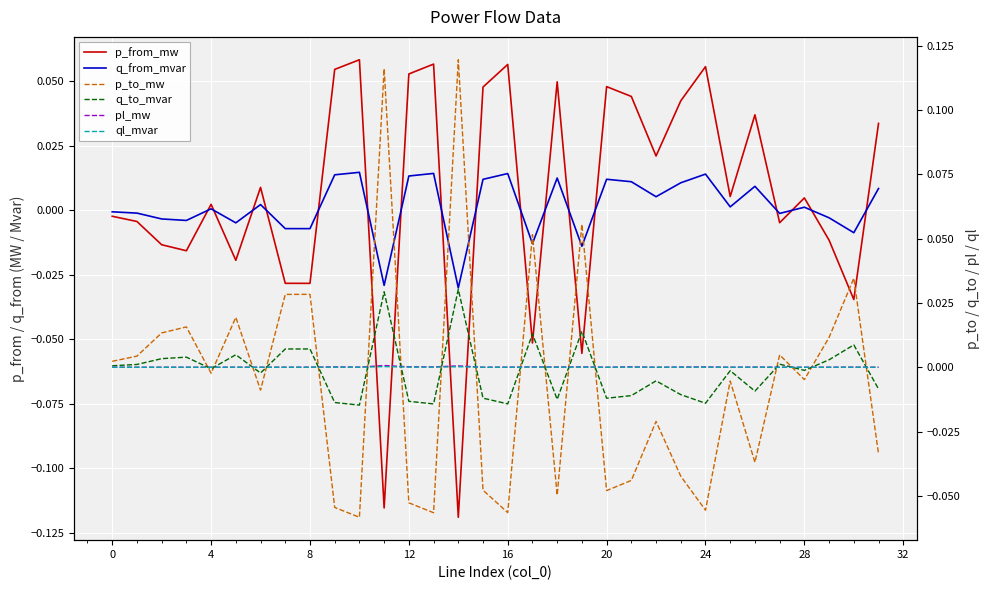

What is the spread (max minus min) of values at 24?

0.1